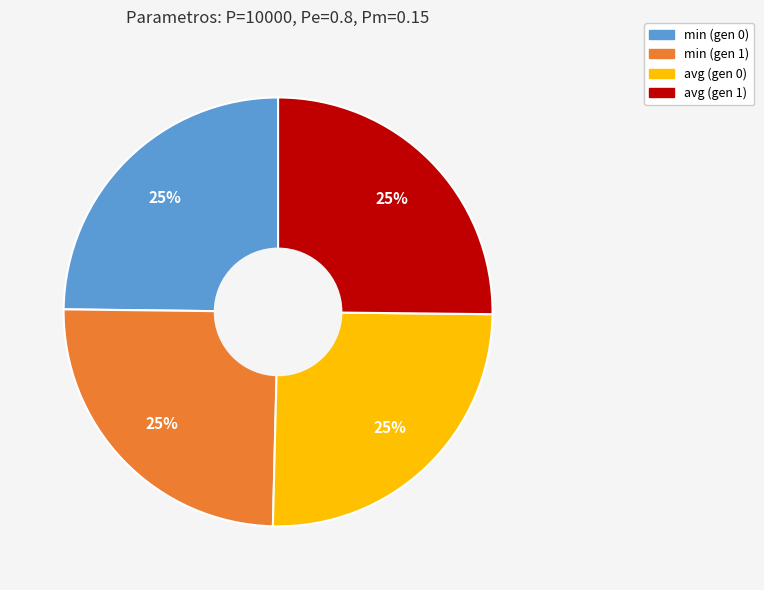

To the nearest percent, what is the combined percentage of avg (gen 0) and avg (gen 1)?

50%